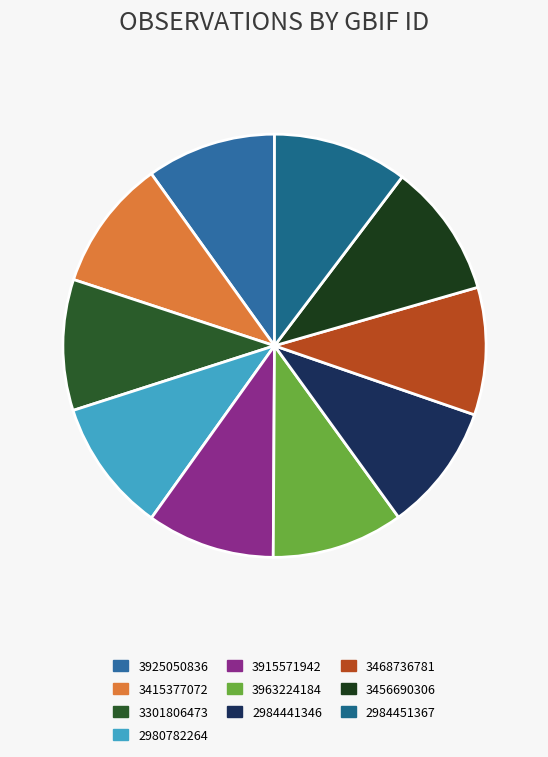

How many slices are in this pie chart?

10